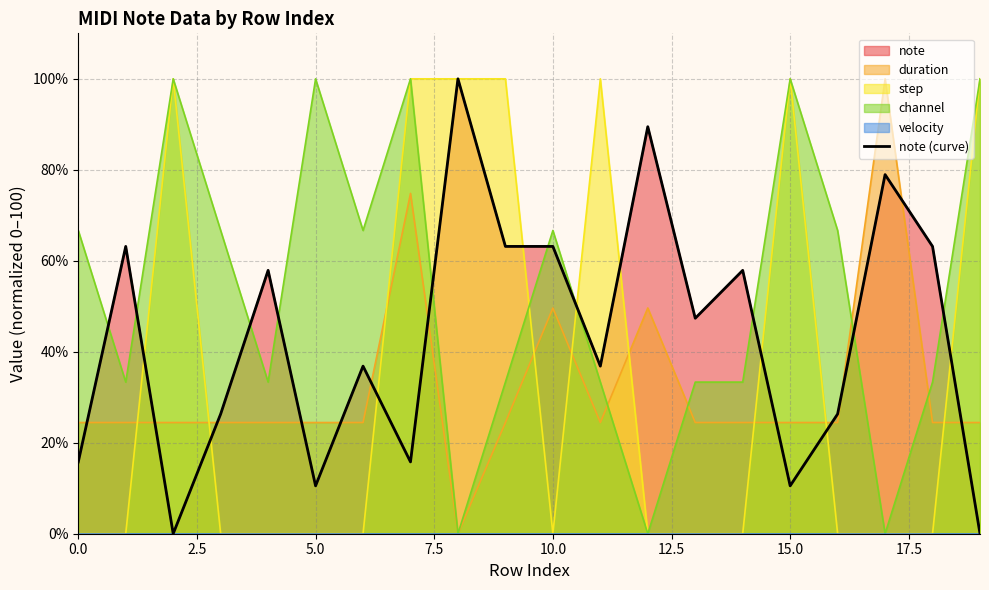

How many data points are above 47?

10